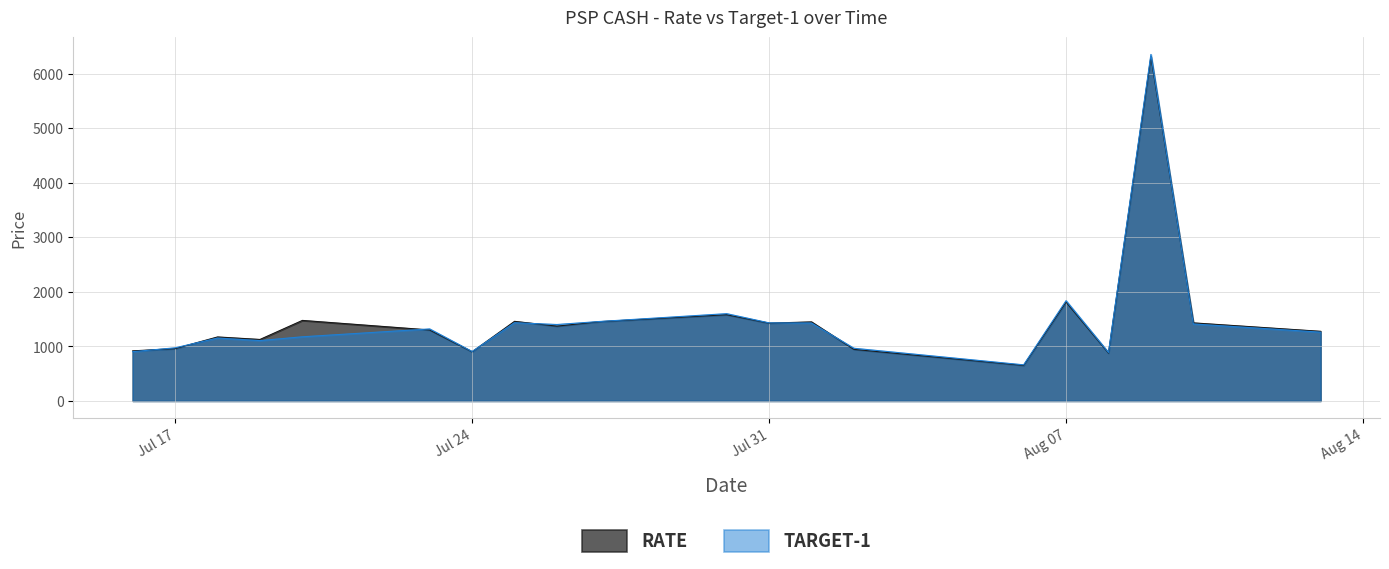

What is the spread (max minus min) of values at 2018-07-30?

19